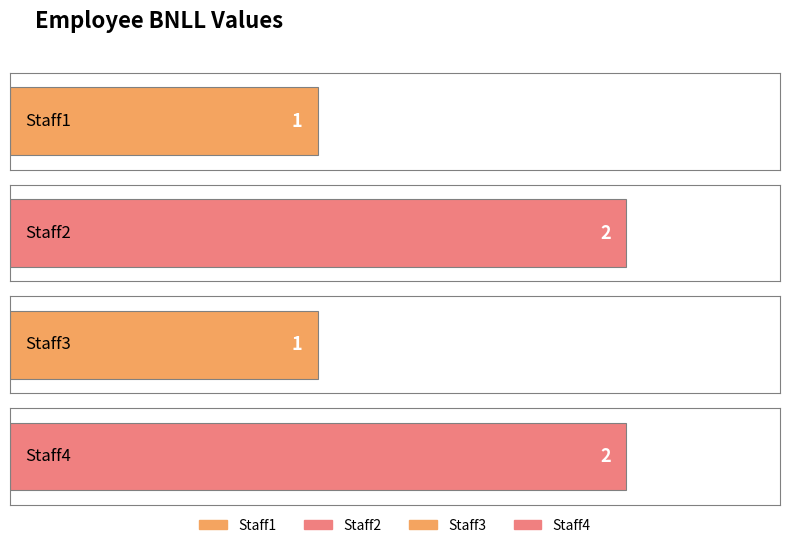

Does the chart contain any negative values?

No